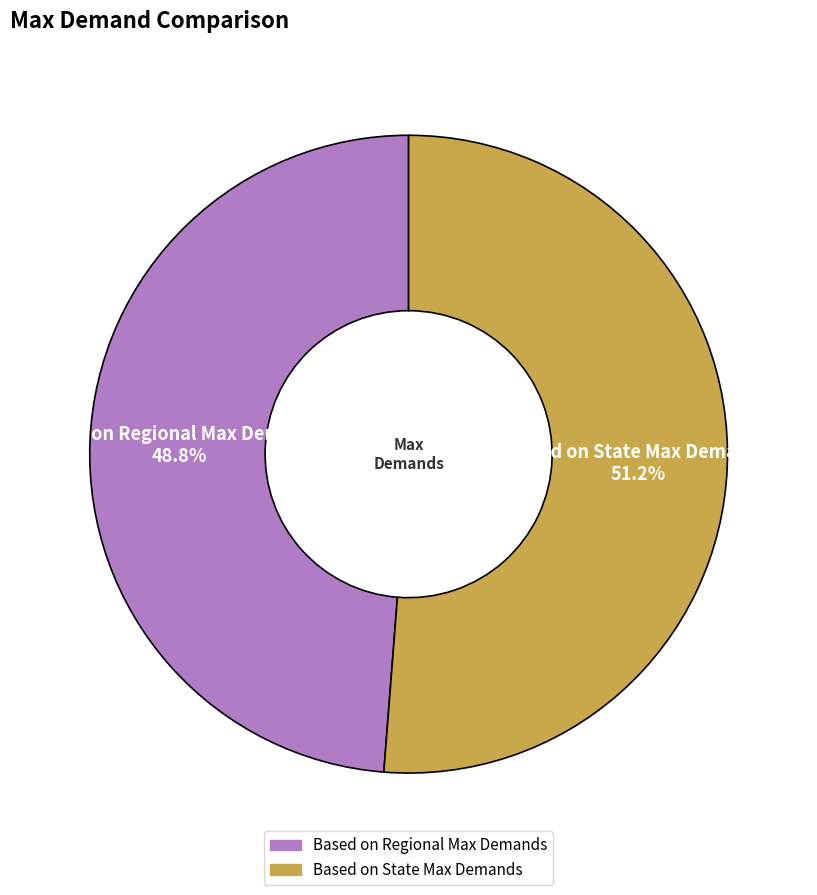

Which category accounts for the majority?

Based on State Max Demands